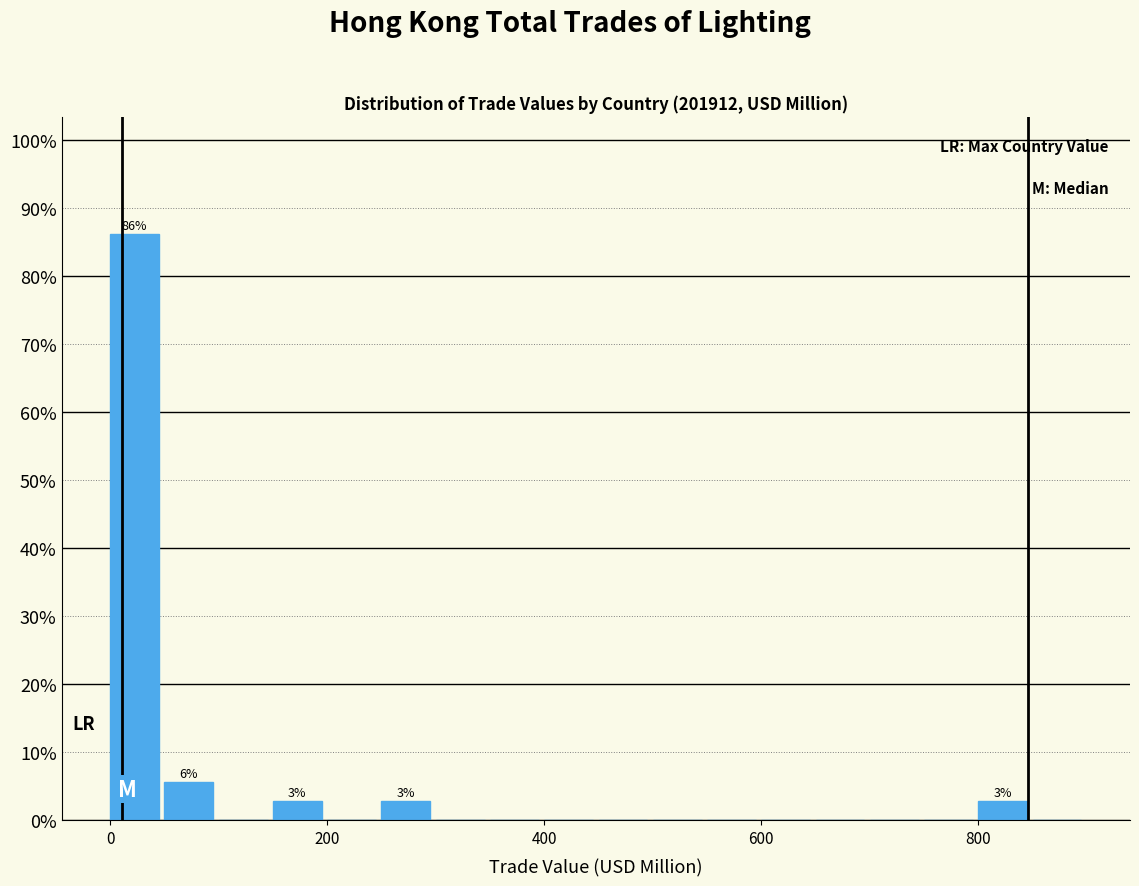

Around what value on the x-axis is the tallest bar? Give the approximate position of its centre, as read against the axis.

20